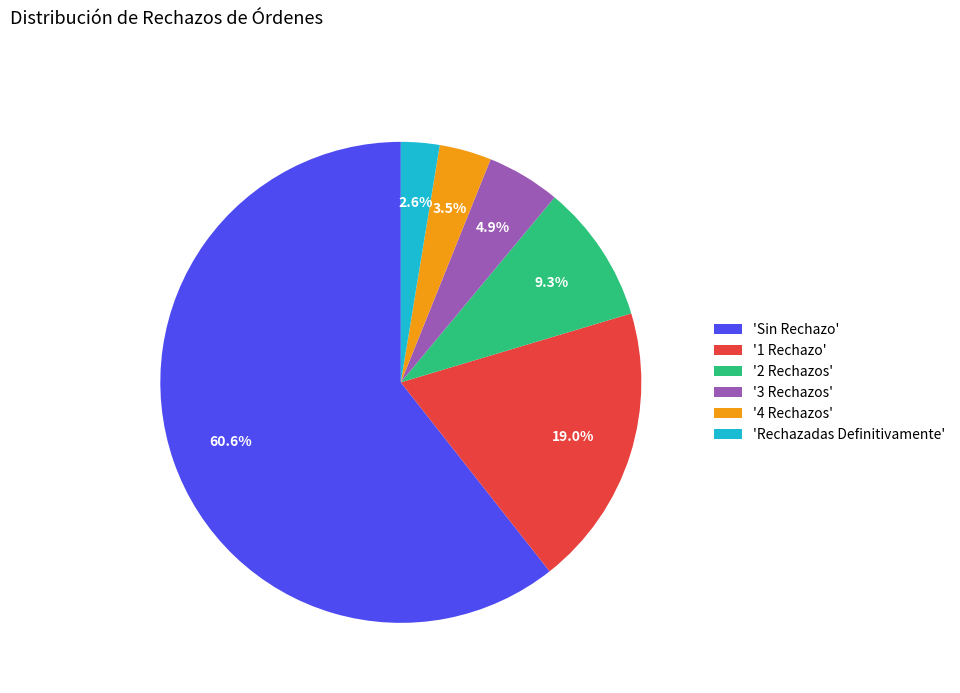

What is the total percentage of '3 Rechazos' and 'Sin Rechazo'?

65.6%